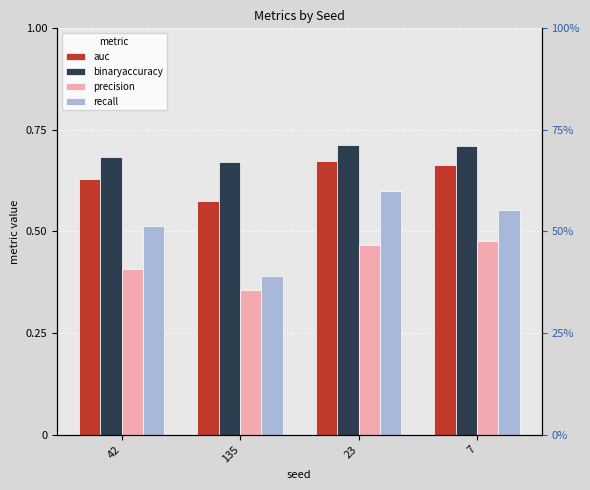

Between 135 and 23, which is larger?

23